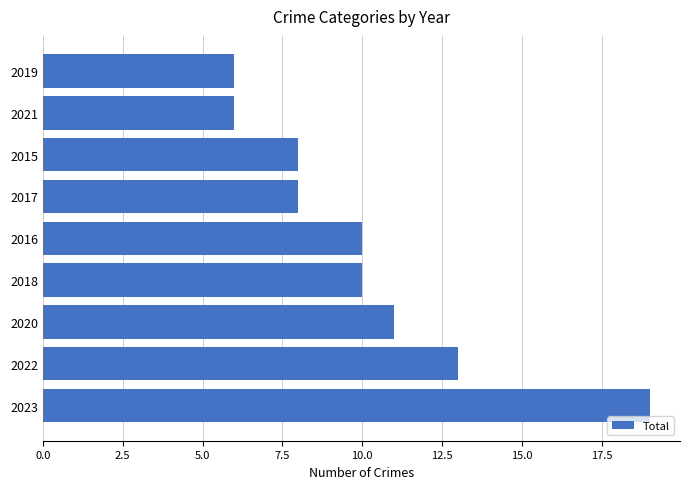

Reading bottom to top, what are all the values shown in this chart?

19	13	11	10	10	8	8	6	6